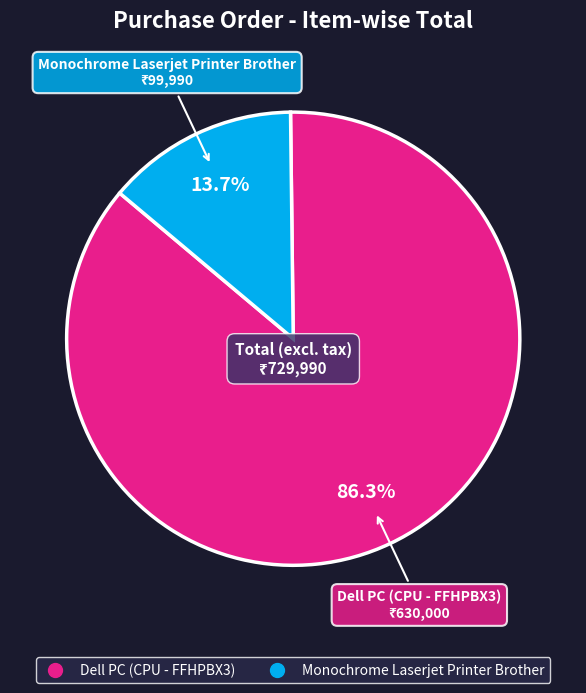

Combined, do Dell PC (CPU - FFHPBX3) and Monochrome Laserjet Printer Brother account for over 50%?

Yes